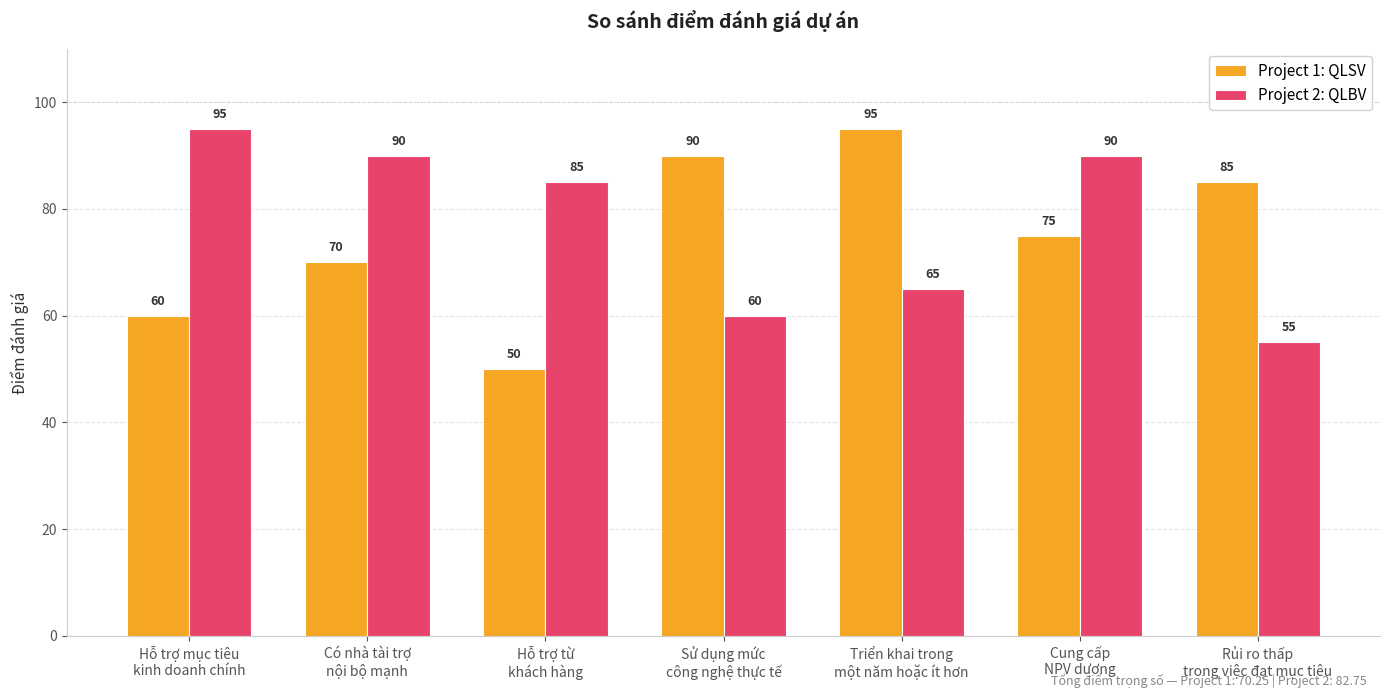

Reading left to right, what are all the values shown in this chart?

Project 1: QLSV: Hỗ trợ mục tiêu
kinh doanh chính=60	Có nhà tài trợ
nội bộ mạnh=70	Hỗ trợ từ
khách hàng=50	Sử dụng mức
công nghệ thực tế=90	Triển khai trong
một năm hoặc ít hơn=95	Cung cấp
NPV dương=75	Rủi ro thấp
trong việc đạt mục tiêu=85
Project 2: QLBV: Hỗ trợ mục tiêu
kinh doanh chính=95	Có nhà tài trợ
nội bộ mạnh=90	Hỗ trợ từ
khách hàng=85	Sử dụng mức
công nghệ thực tế=60	Triển khai trong
một năm hoặc ít hơn=65	Cung cấp
NPV dương=90	Rủi ro thấp
trong việc đạt mục tiêu=55